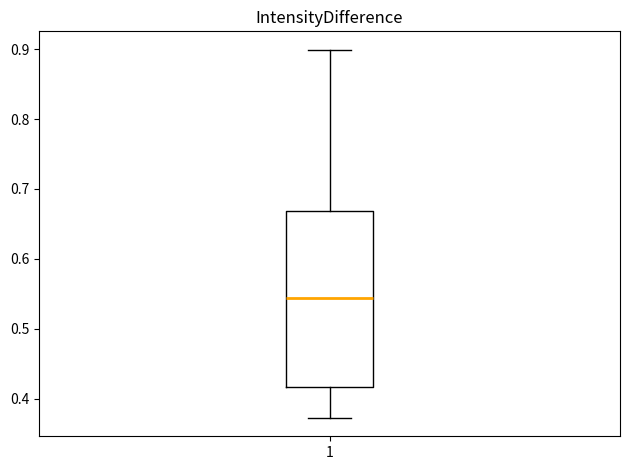

Where is the upper edge of the box at x = 1 on the y-axis? The values are not printed on the chart, so give them approximately, as read against the axis.

0.67